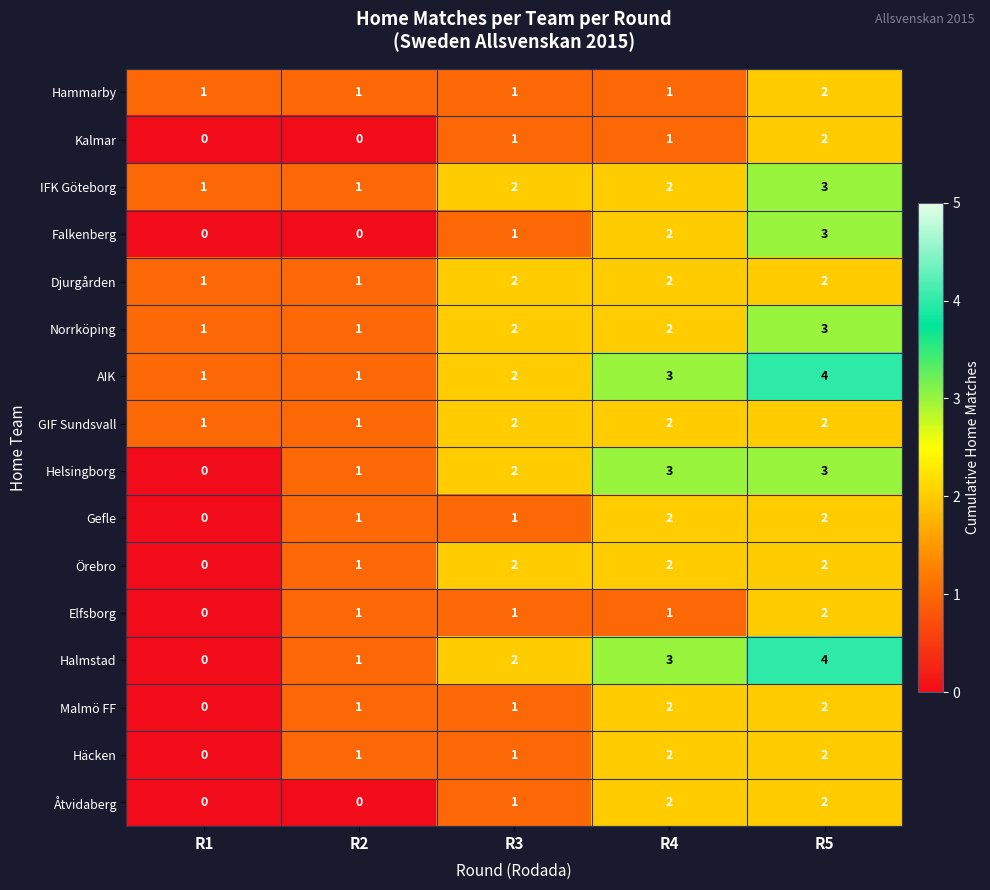

The value of Elfsborg at R4 is 2. True or false?

False